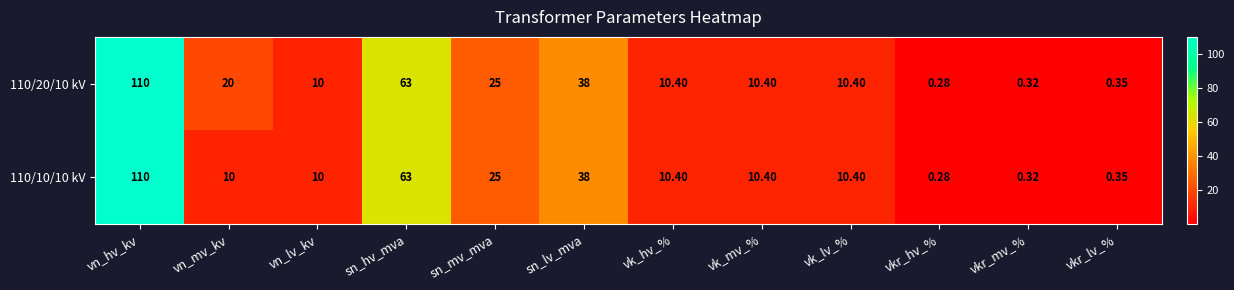

At which category is the sum across all series the highest?

vn_hv_kv